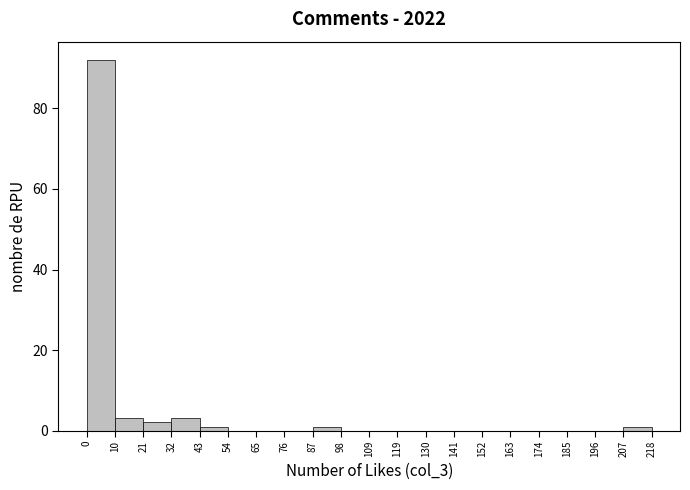

Reading left to right, transcribe this chart: for each bar, give the range it covers on the x-axis and its height. The values are not printed on the chart, so give them approximately, as read against the axis.

0 to 10: 92
10 to 21: 4
21 to 32: 2
32 to 43: 4
43 to 54: under 2
54 to 65: 0
65 to 76: 0
76 to 87: 0
87 to 98: under 2
98 to 109: 0
109 to 119: 0
119 to 130: 0
130 to 141: 0
141 to 152: 0
152 to 163: 0
163 to 174: 0
174 to 185: 0
185 to 196: 0
196 to 207: 0
207 to 218: under 2